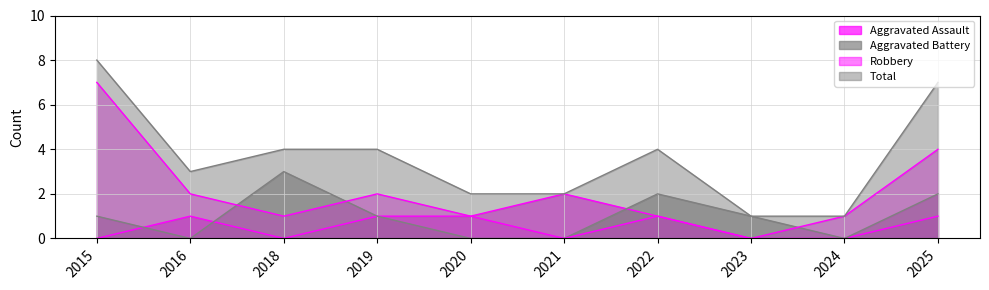

At which label does Robbery first exceed 1?

2015